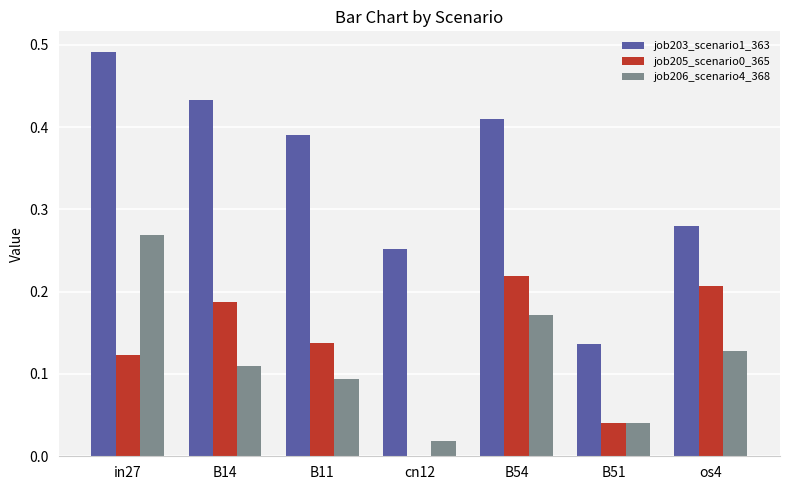

Which series has the largest total across all categories?

job203_scenario1_363